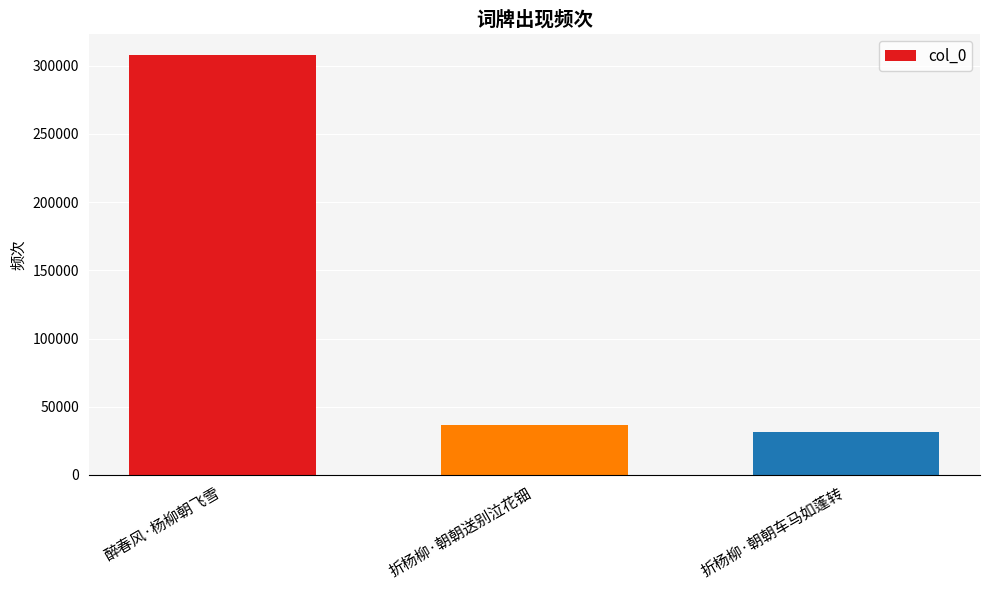

The value at 醉春风·杨柳朝飞雪 is 422732. True or false?

False